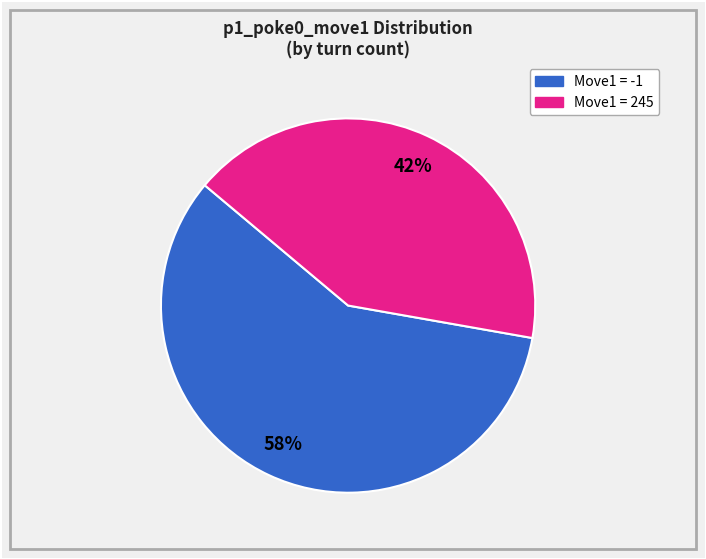

Is there any slice that represents more than half of the pie?

Yes